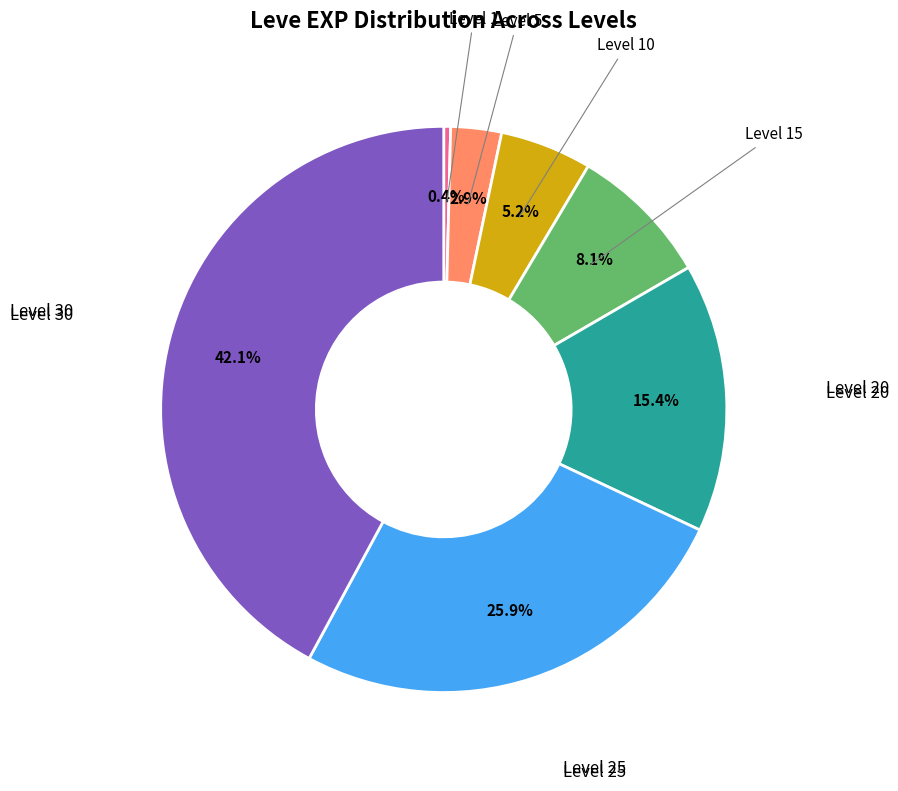

Is there any slice that represents more than half of the pie?

No